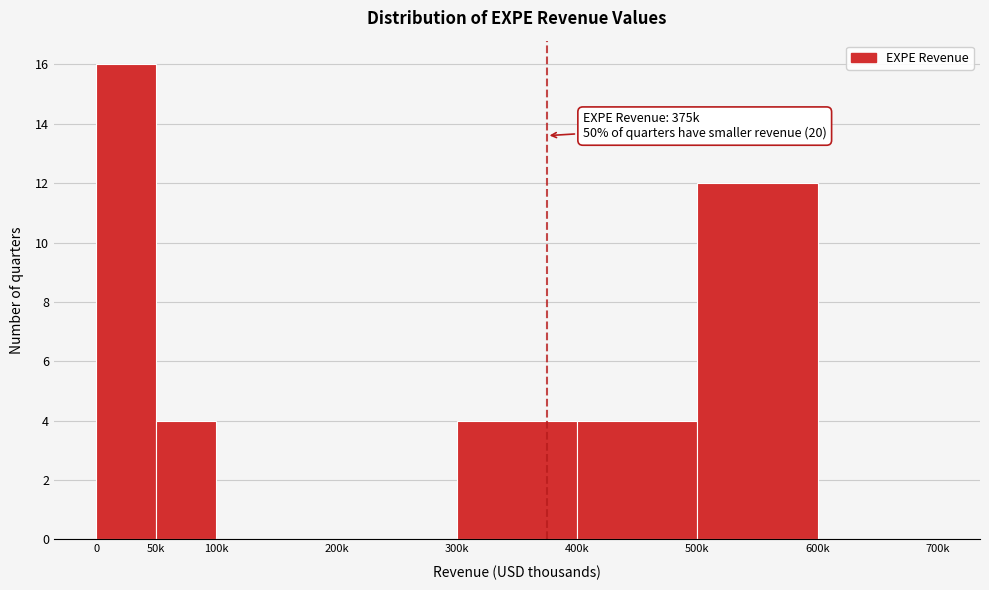

Reading left to right, extract all data points from this chart.

0=16	50k=4	100k=0	200k=0	300k=4	400k=4	500k=12	600k=0